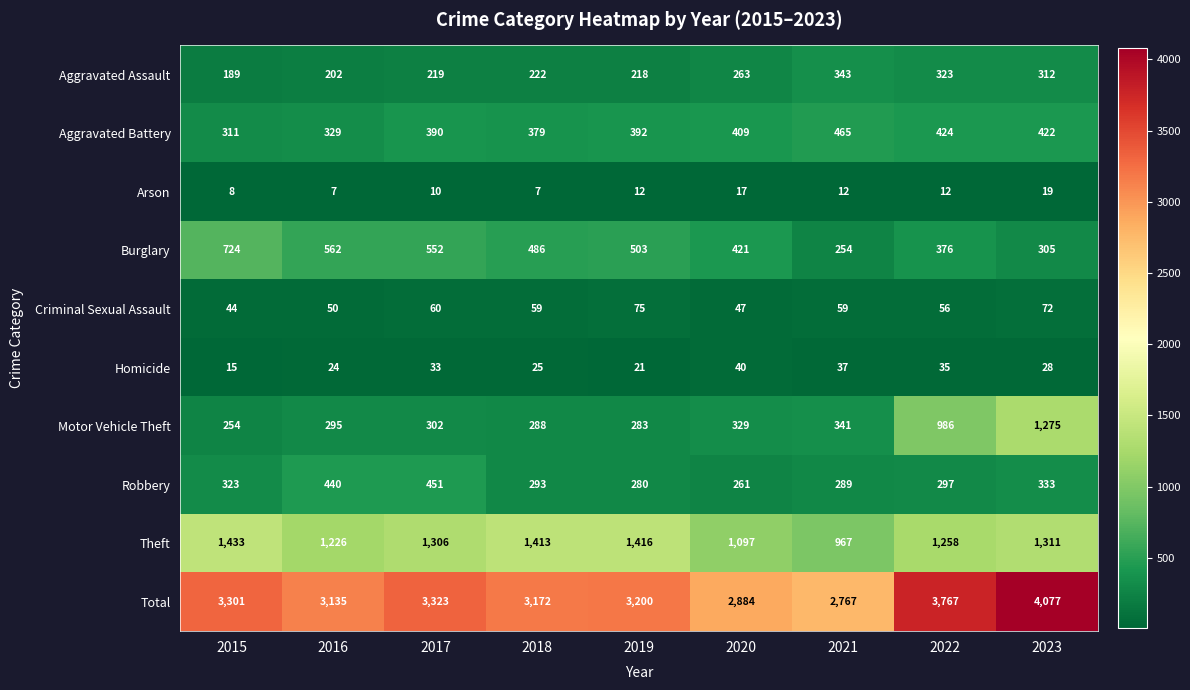

What is the difference between the maximum and minimum values in the Theft series?

466